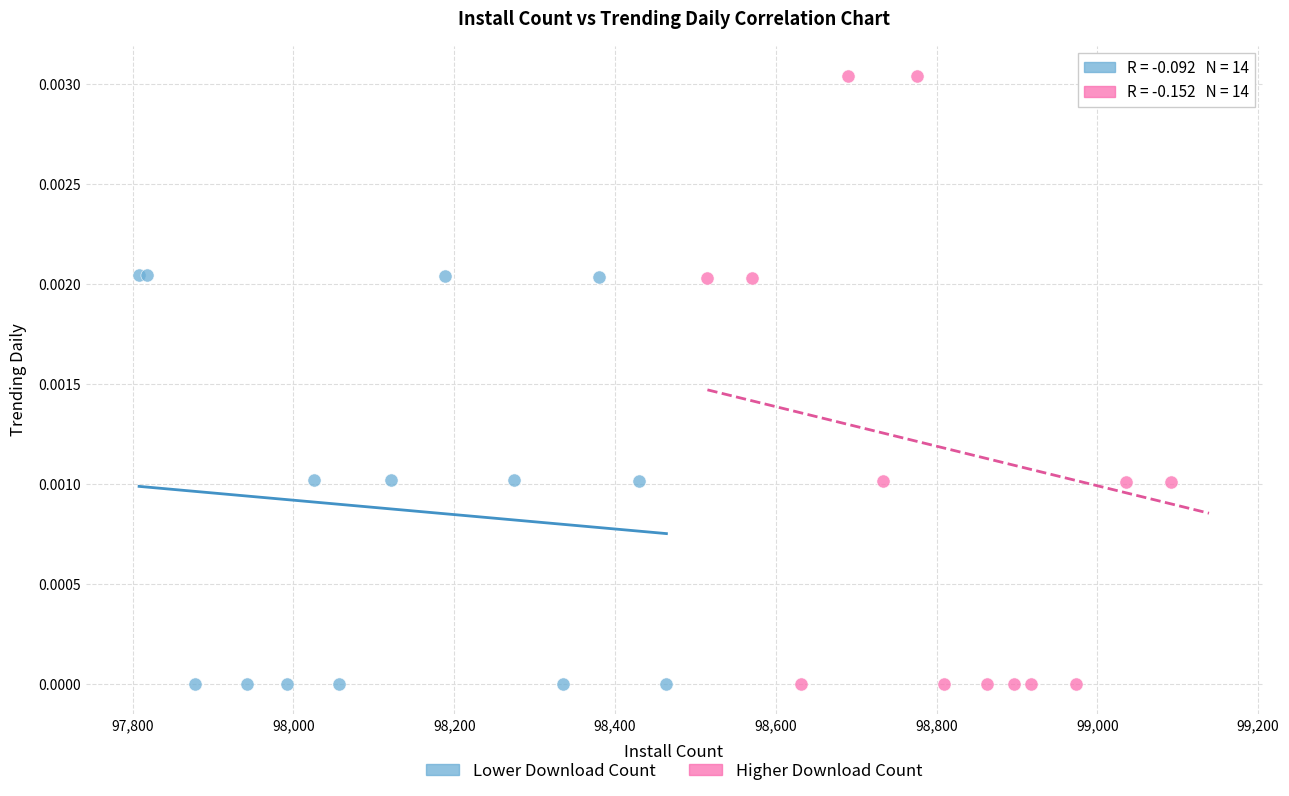

Which series has the largest Y range (max minus min)?

Higher Download Count